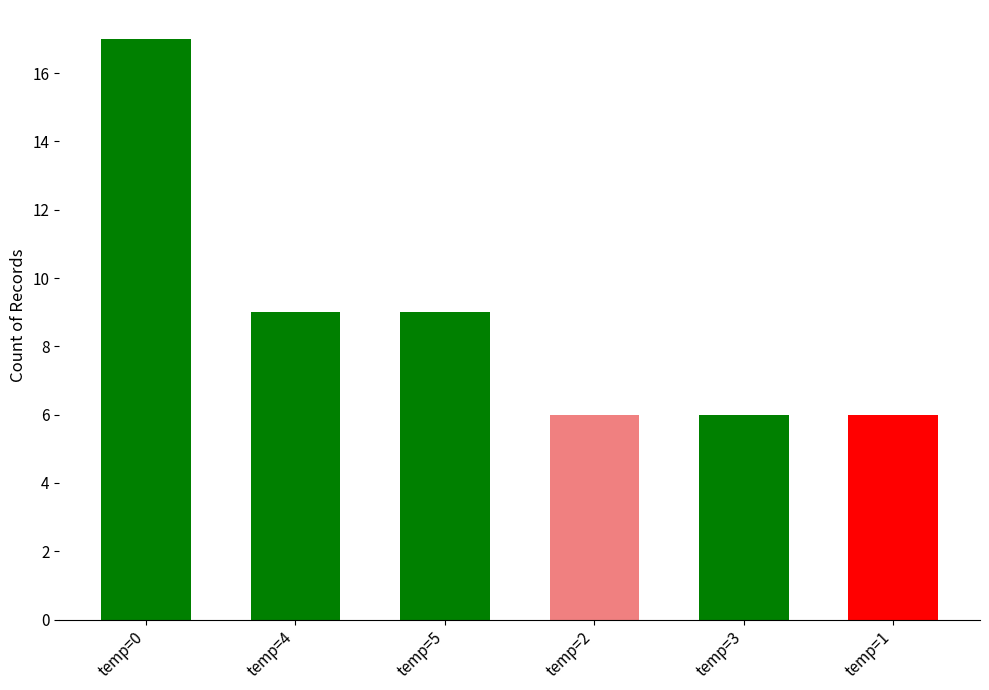

What is the average value?

9